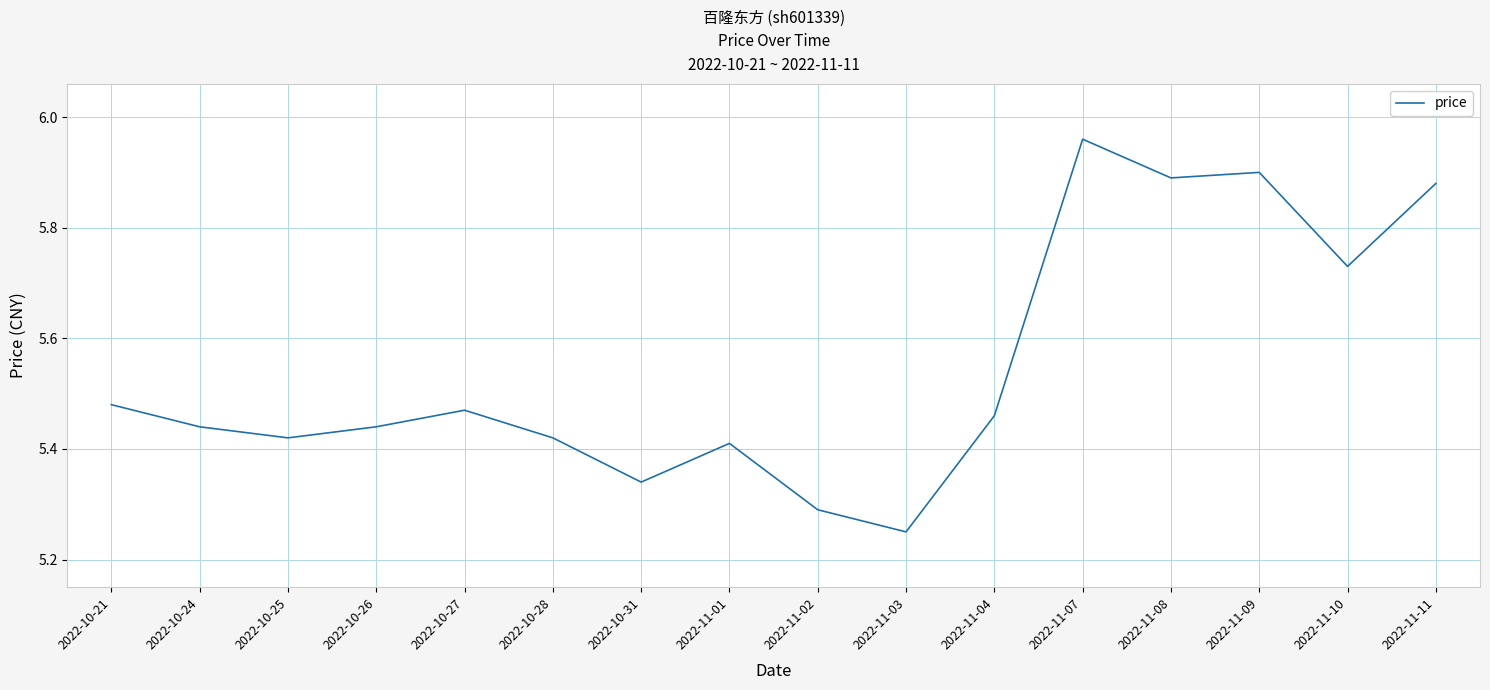

True or false: the data shows 9.3 at 2022-11-03.

False